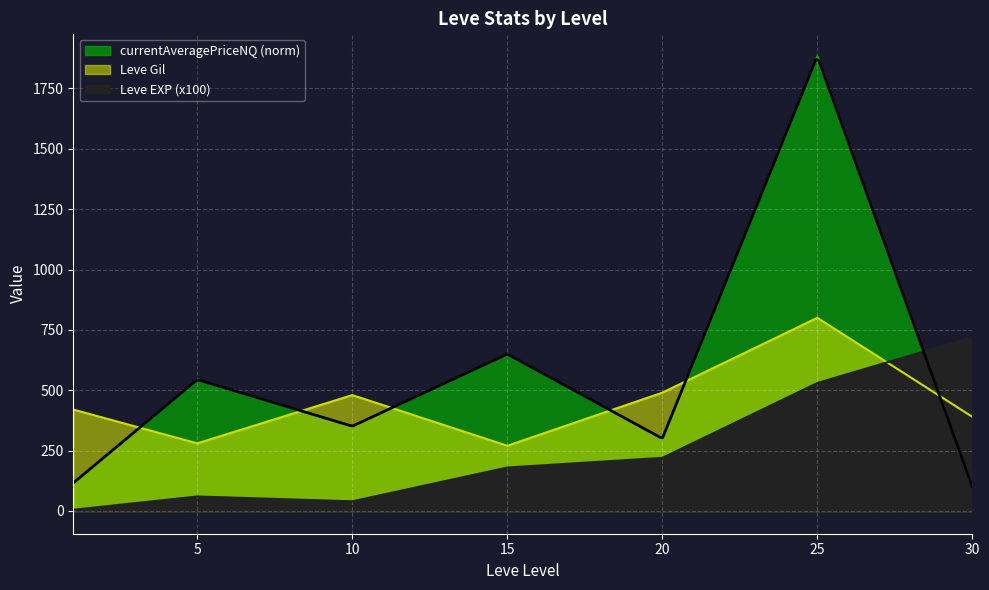

List the series in order of their peak value, highest first.

currentAveragePriceNQ (norm), Leve Gil, Leve EXP (x100)